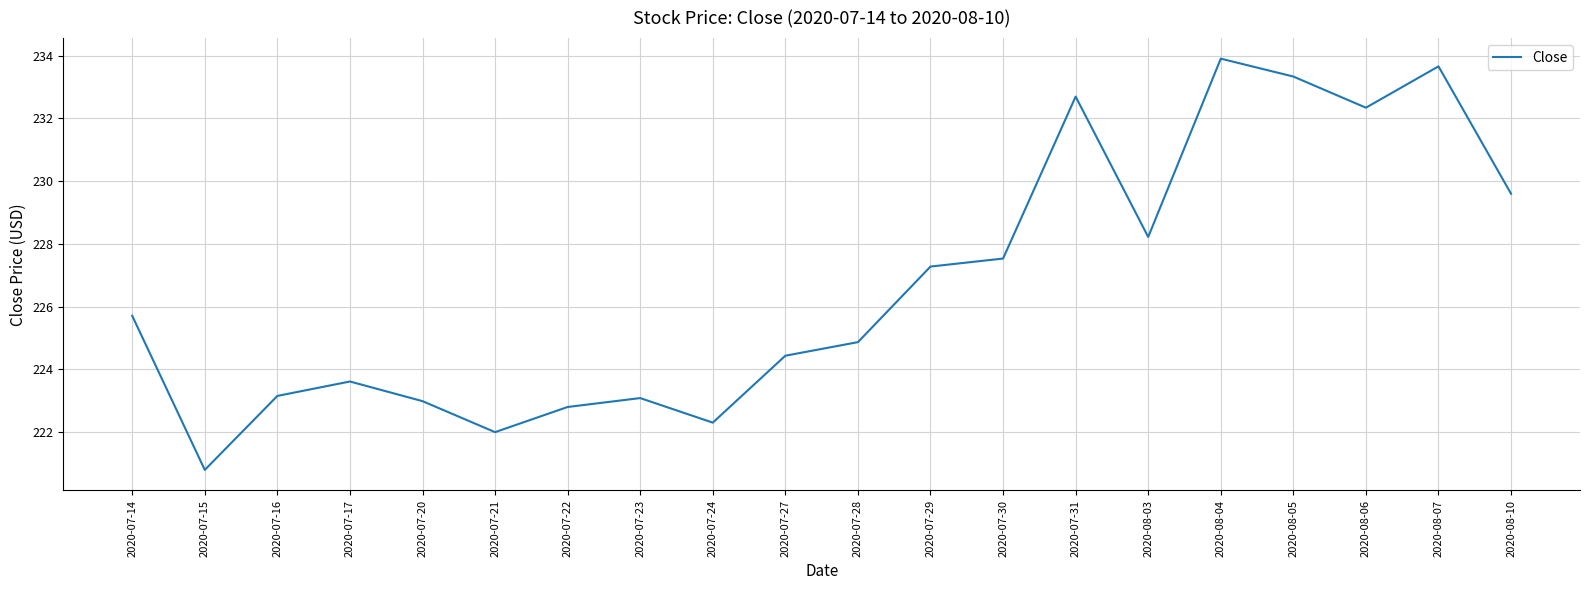

What is the smallest value displayed?

220.8